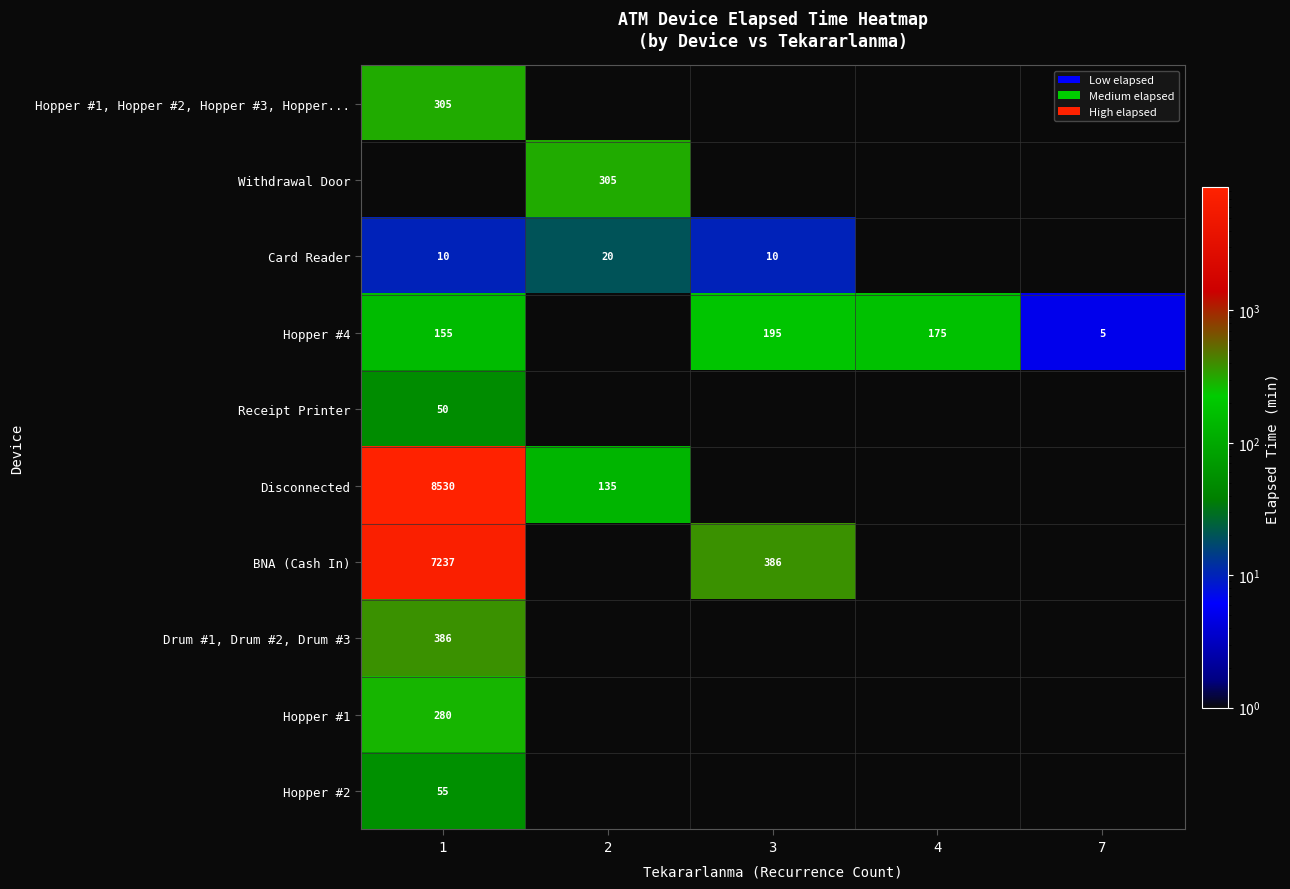

At which category does the chart reach its peak across all series?

1